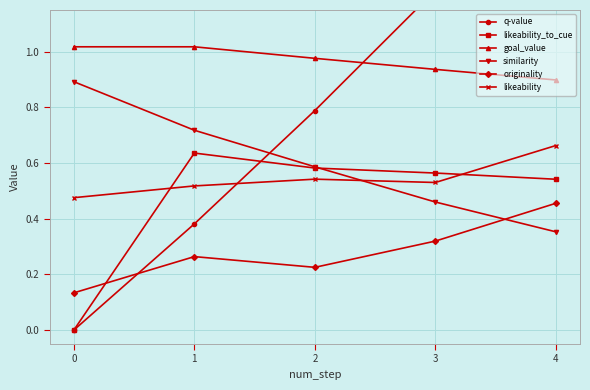

True or false: goal_value and likeability cross at least once.

False